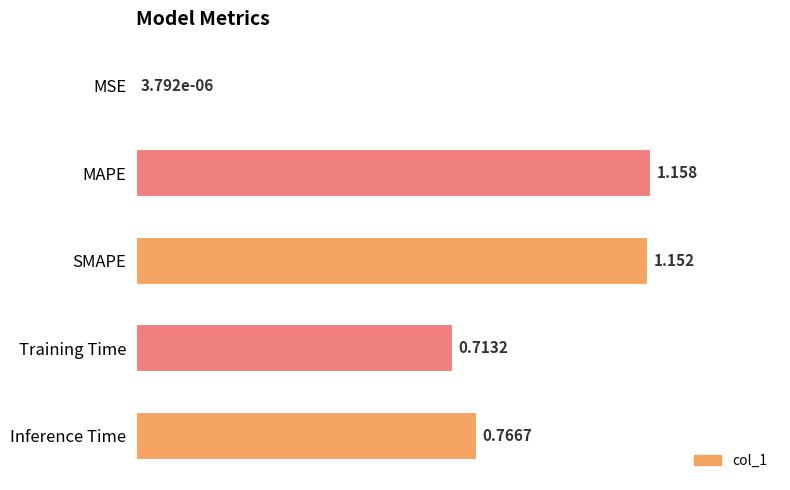

Between MAPE and SMAPE, which is larger?

MAPE